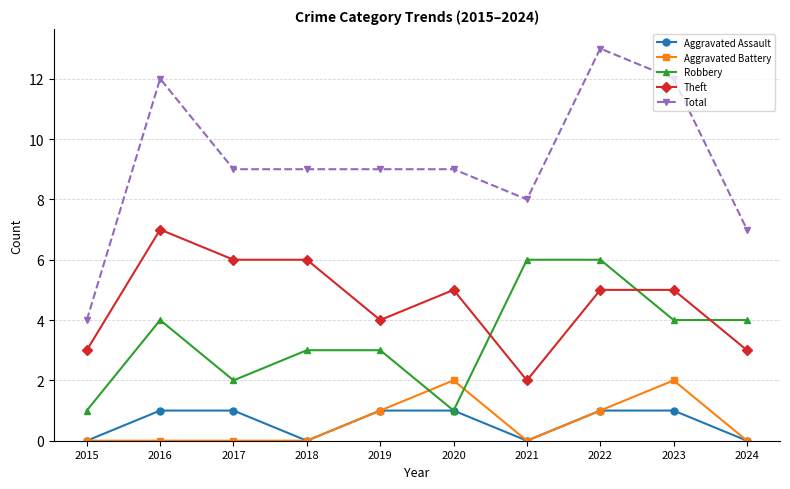

True or false: Theft and Aggravated Battery intersect in this chart.

False